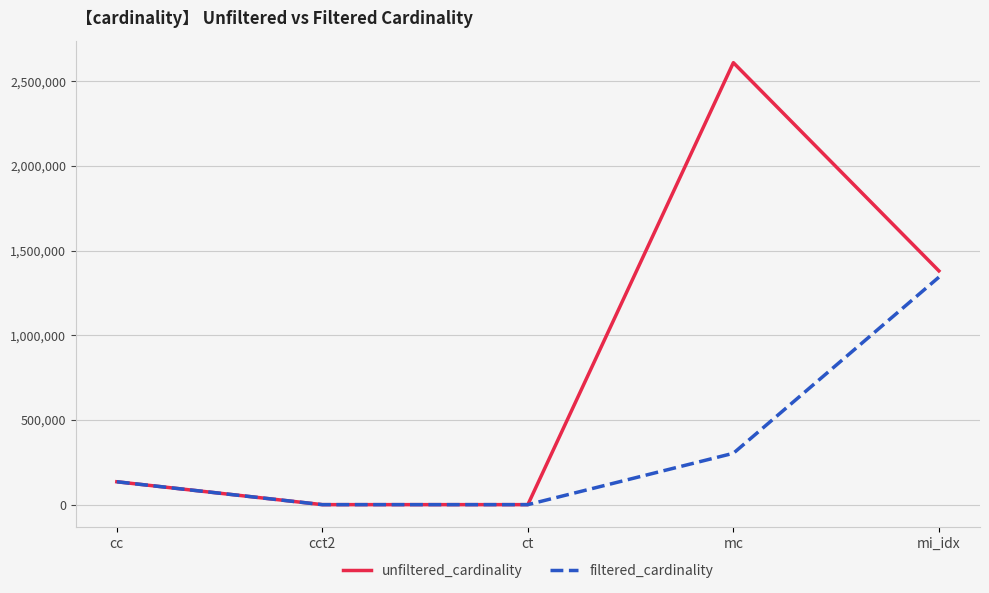

The filtered_cardinality series shows 146461 at mc. True or false?

False